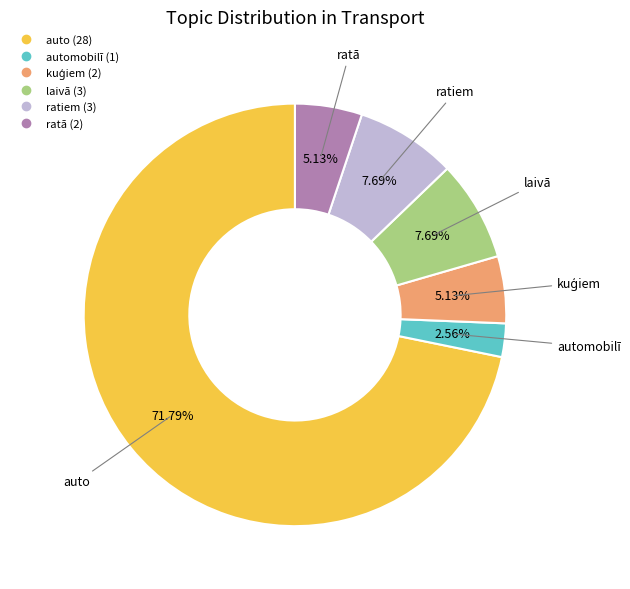

Is there a majority slice in this chart?

Yes